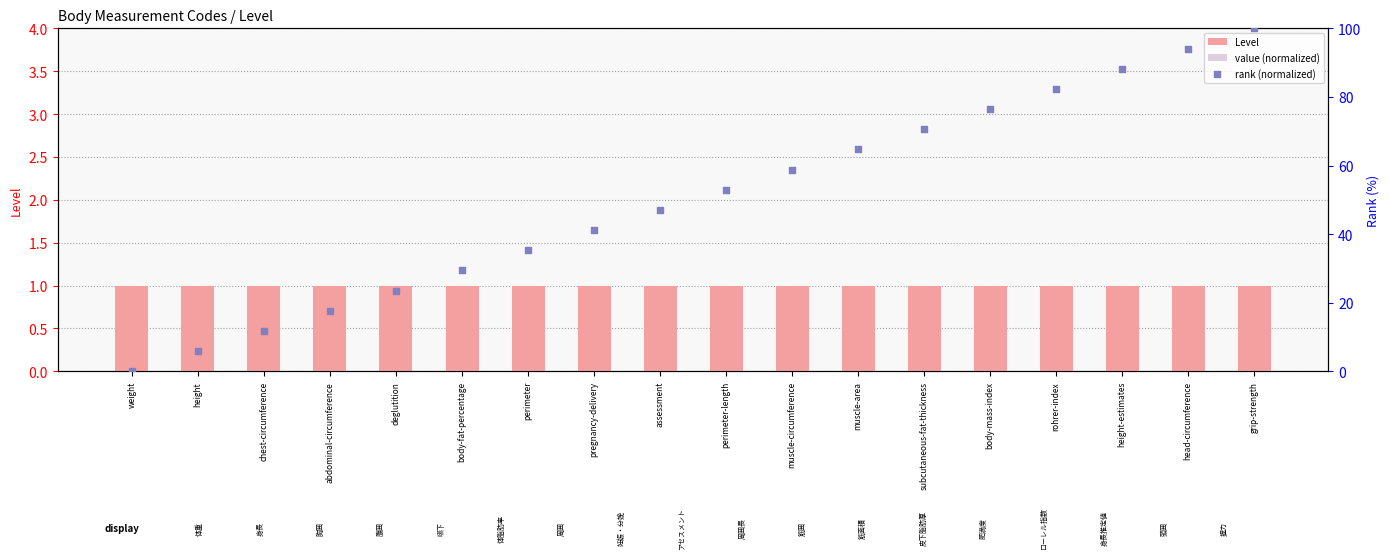

What are all the series names shown in the legend?

Level, value (normalized), rank (normalized)